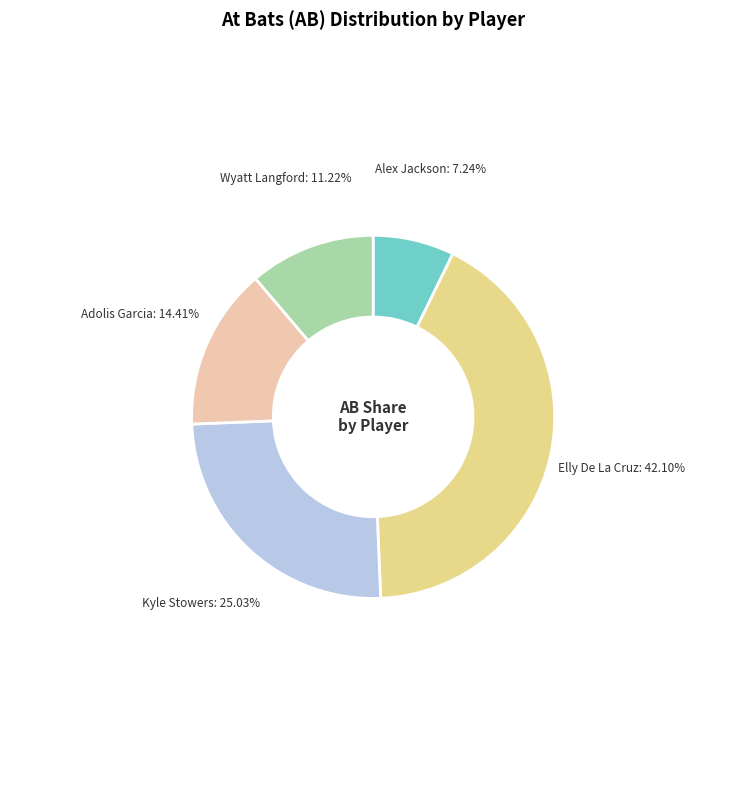

How many slices are in this pie chart?

5